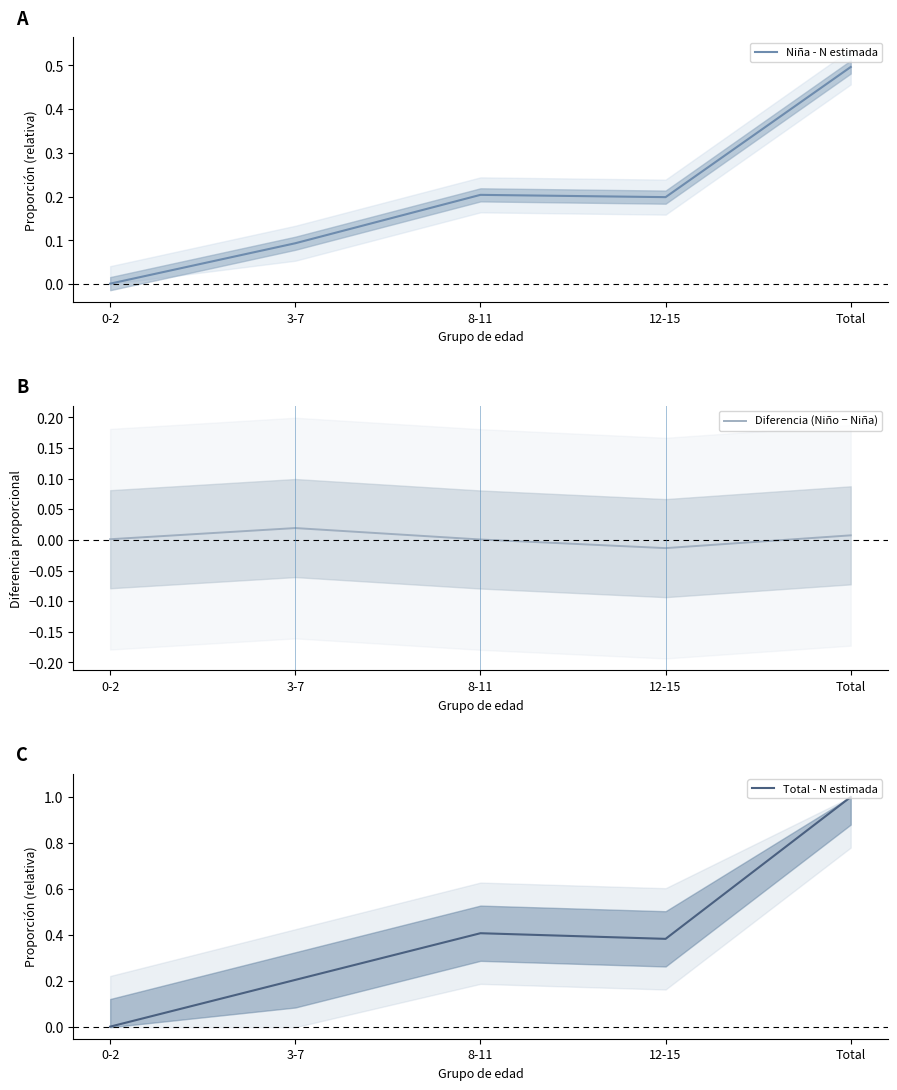

In Total - N estimada, how many points are lower than both neighbors (excluding endpoints)?

1